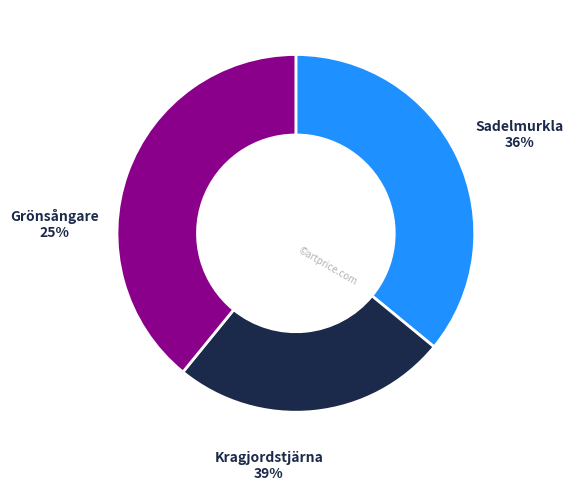

What is the ratio of the value at Kragjordstjärna (97758008) to the value at Sadelmurkla (73542711)?

1.1